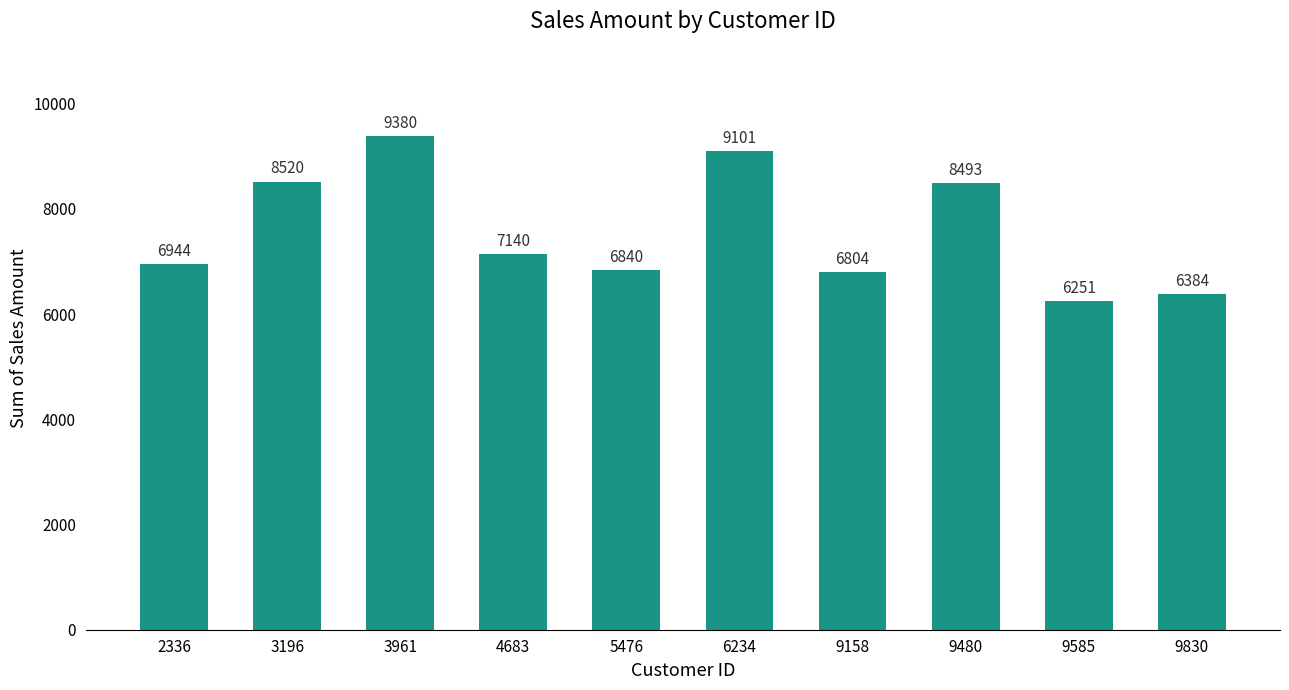

Reading left to right, transcribe all the data shown in this chart.

6944	8520	9380	7140	6840	9101	6804	8493	6251	6384